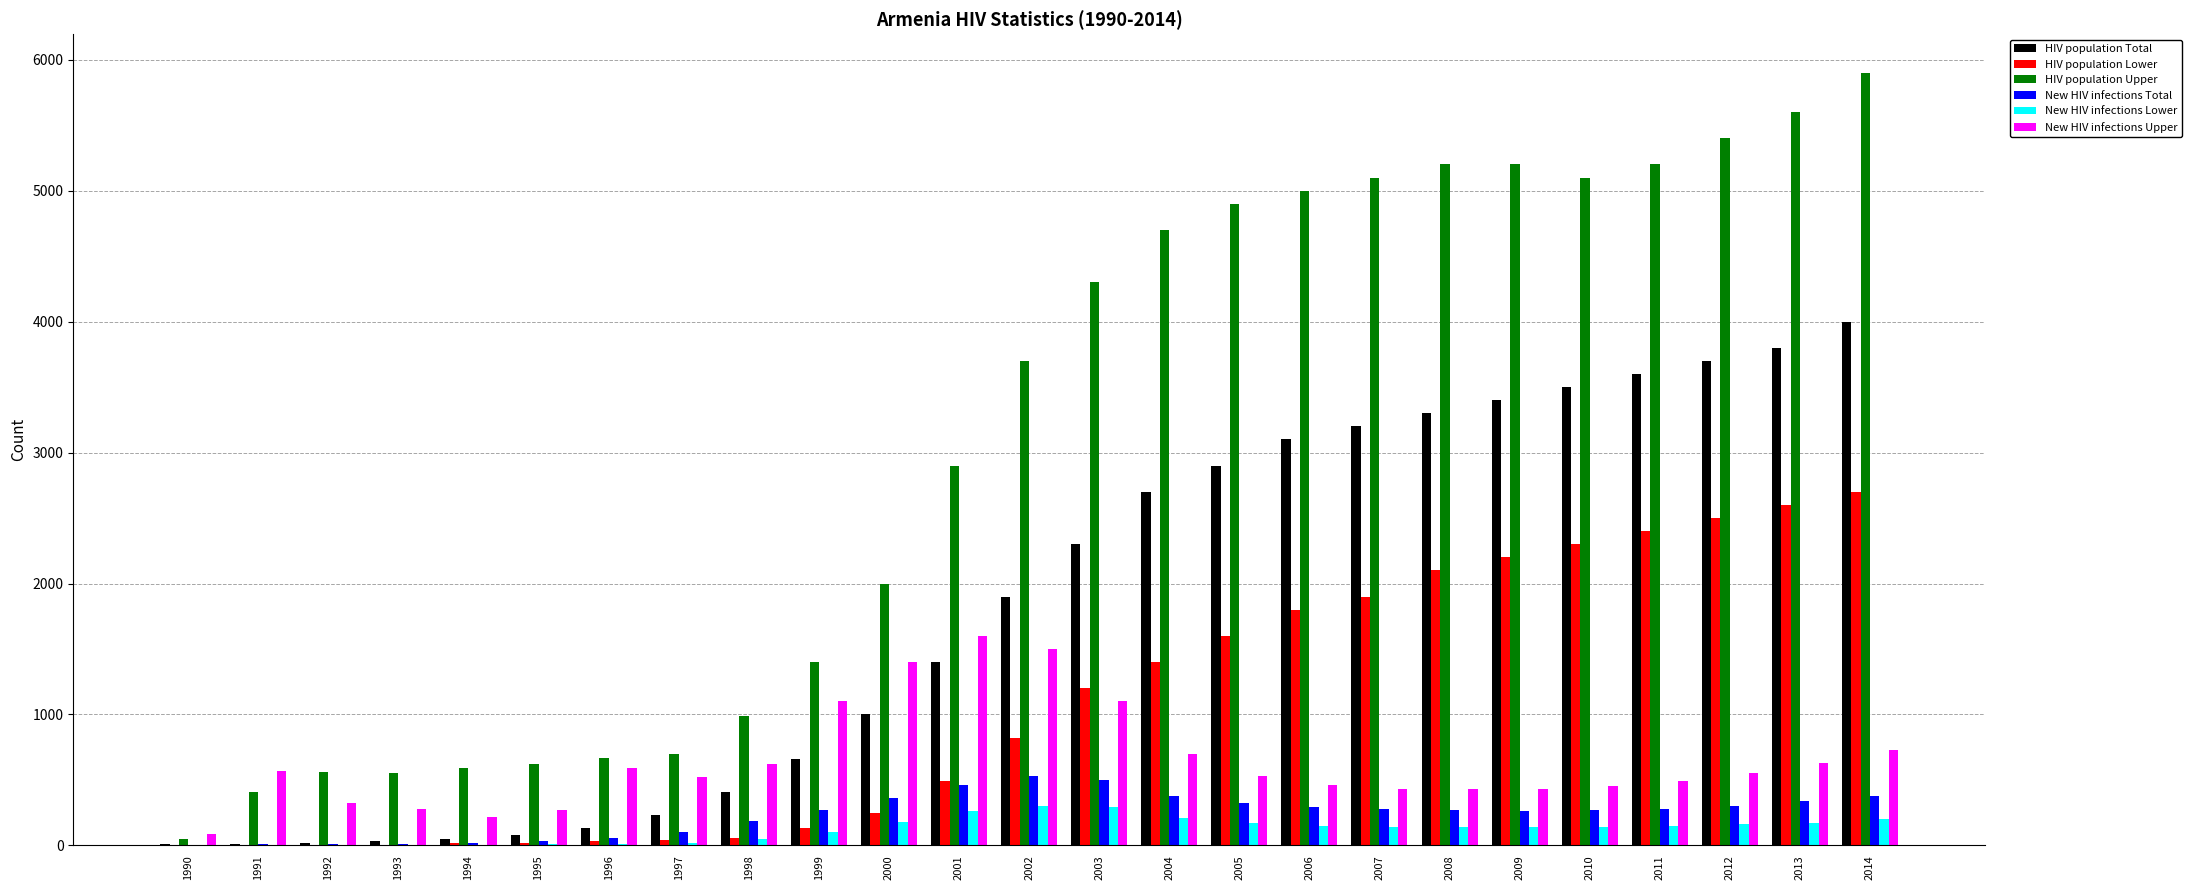

What is the maximum value for New HIV infections Lower?

300